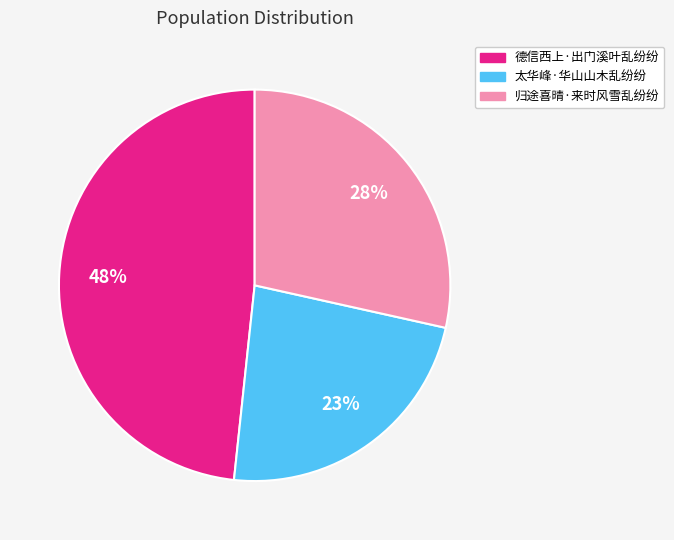

Is it true that 归途喜晴·来时风雪乱纷纷 is 35% of the pie?

False